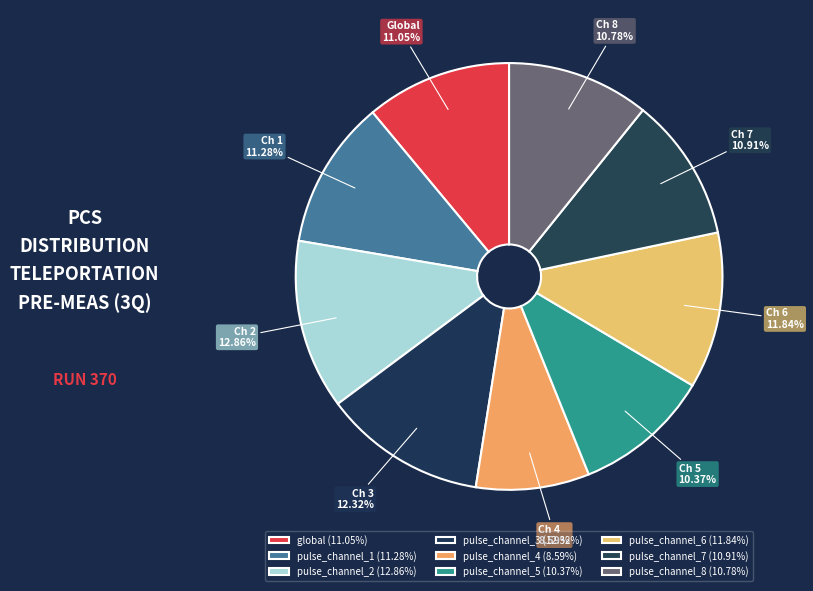

Combined, what portion of the pie is pulse_channel_7 and pulse_channel_1?

22.2%